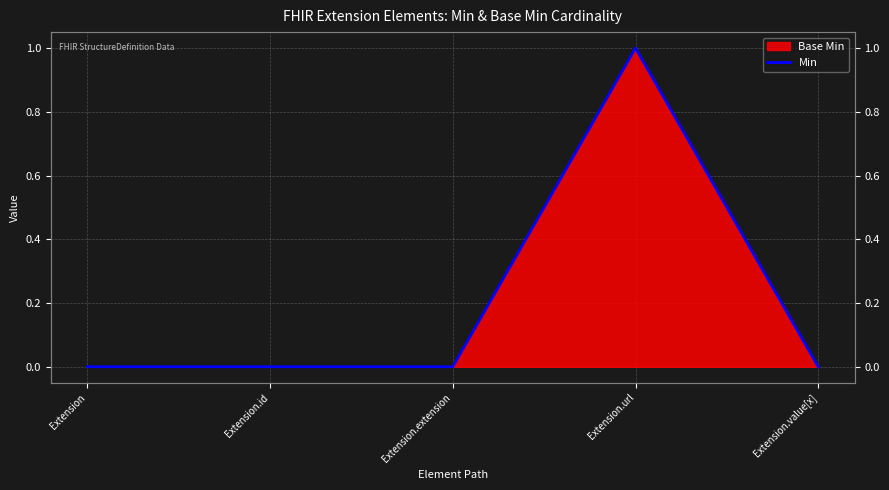

What is the greatest value displayed?

1